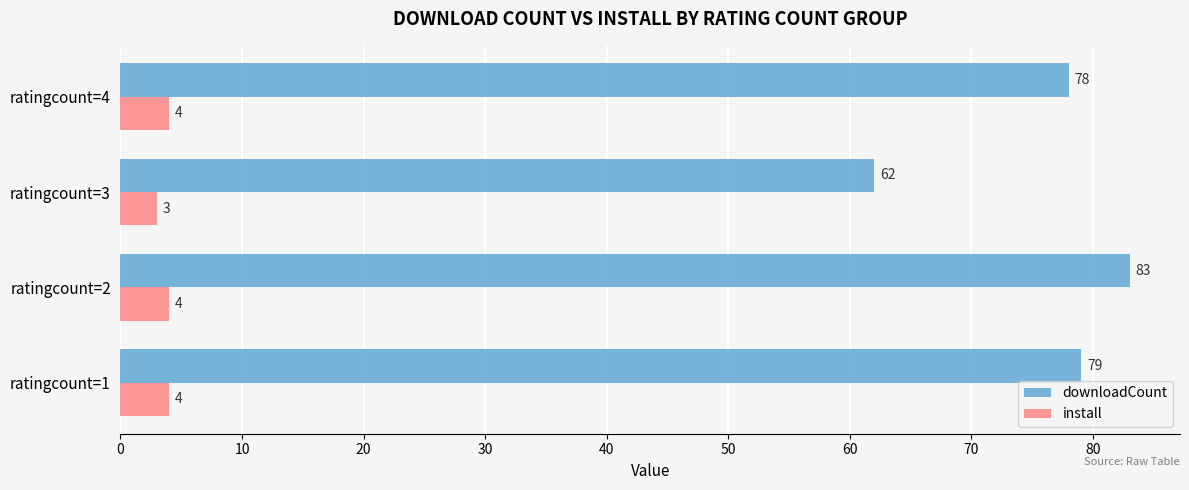

Which series has the widest spread of values?

downloadCount